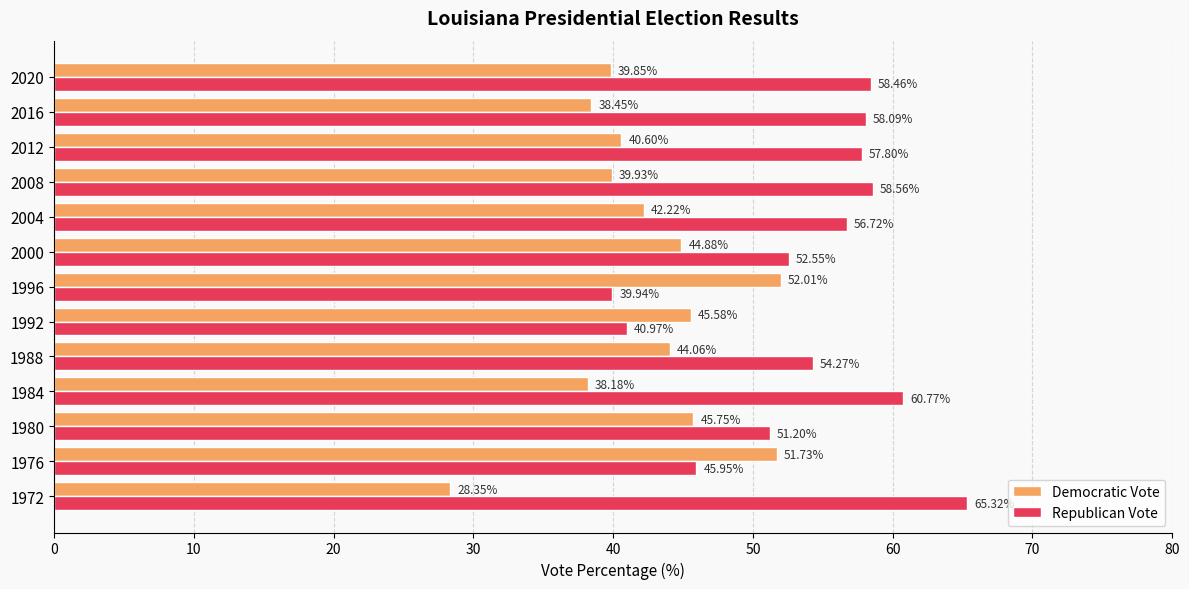

What is the average value of the Democratic Vote series?

42.4